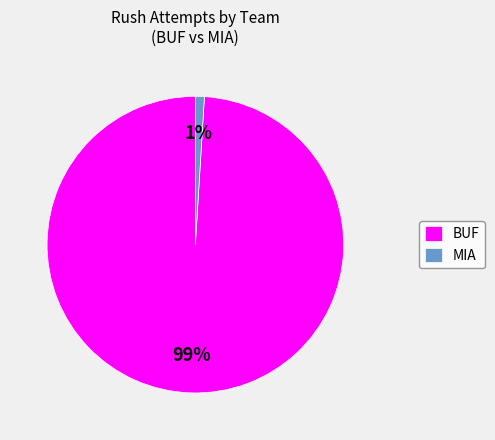

Is the sum of MIA and BUF greater than half?

Yes